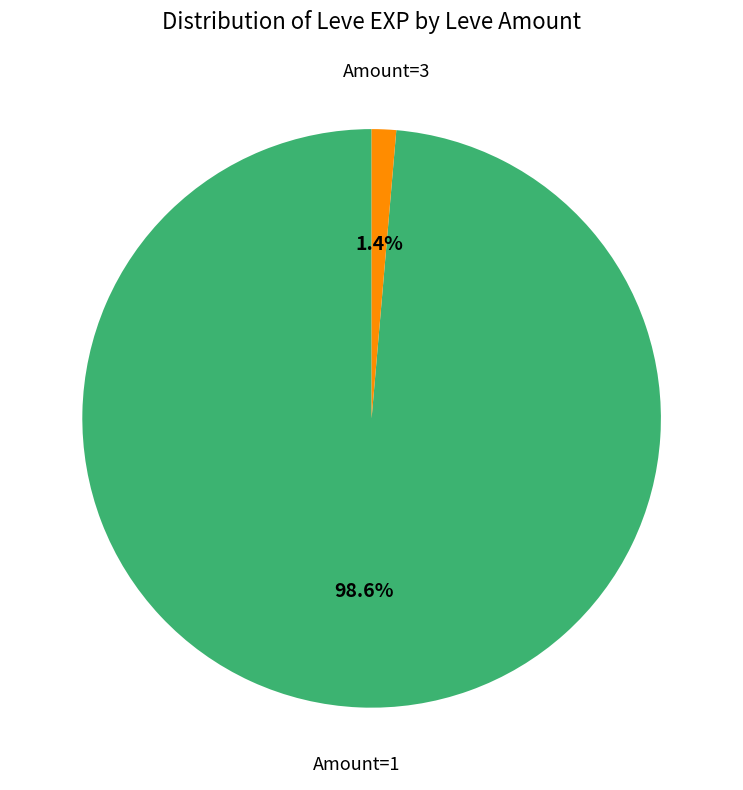

Between Amount=1 and Amount=3, which is larger?

Amount=1